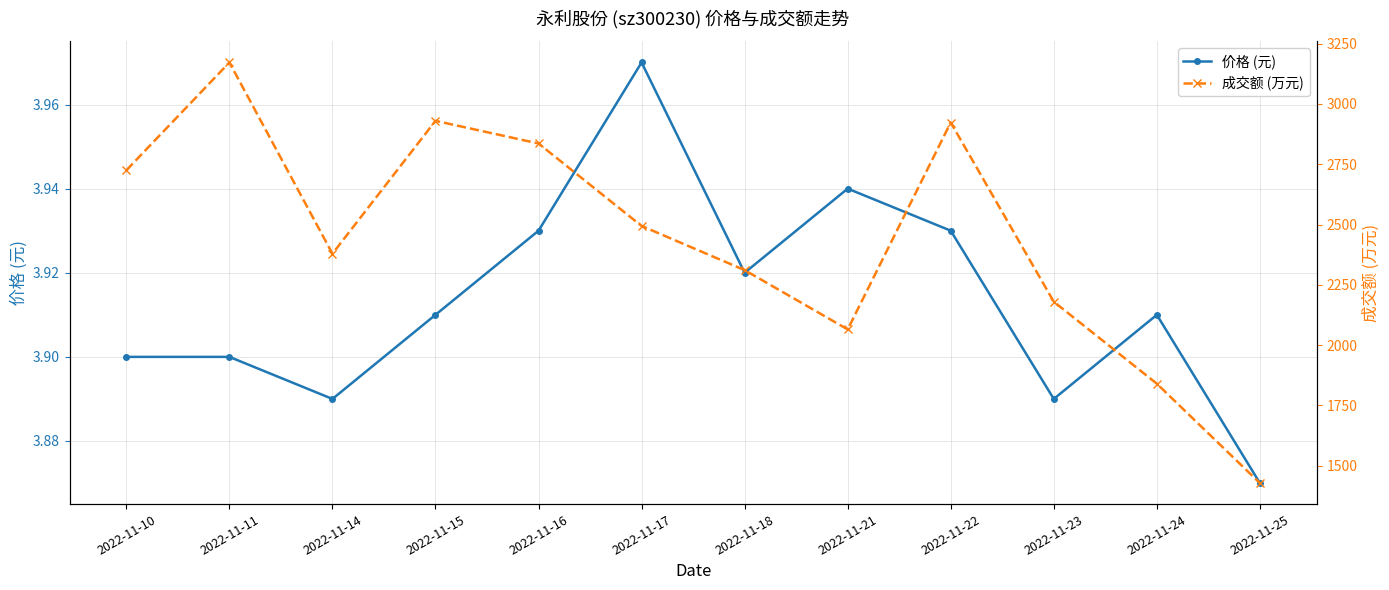

What is the value of the 价格 (元) point at the 12th from the left?

3.9